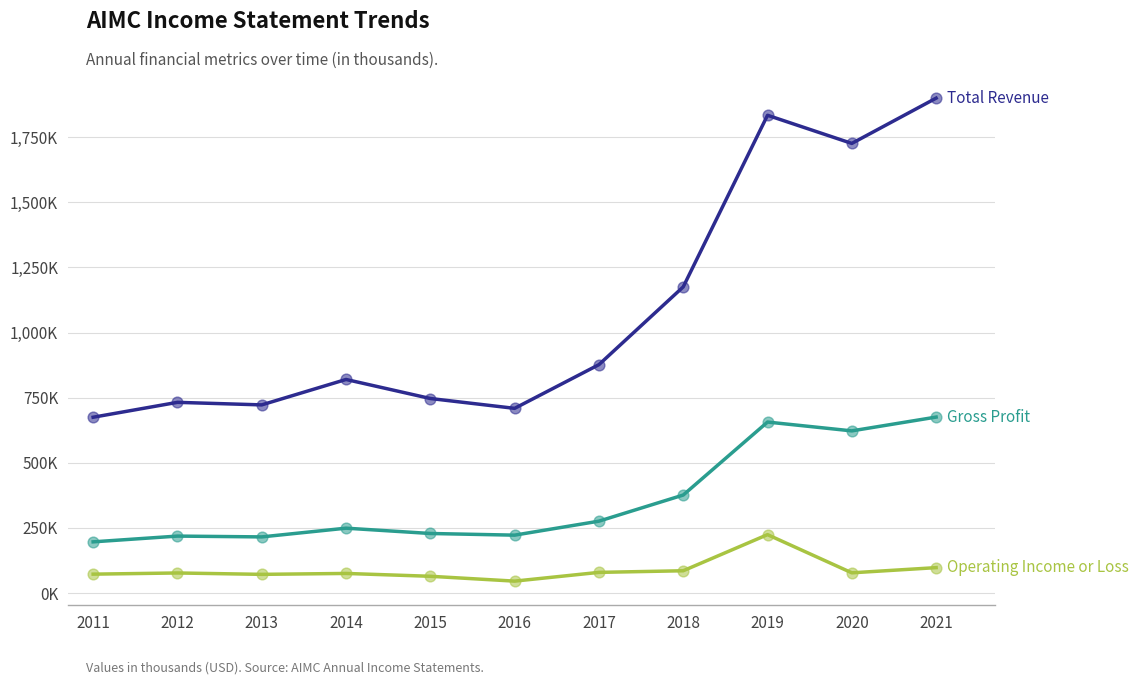

Is this an area chart (filled region under the line)?

No